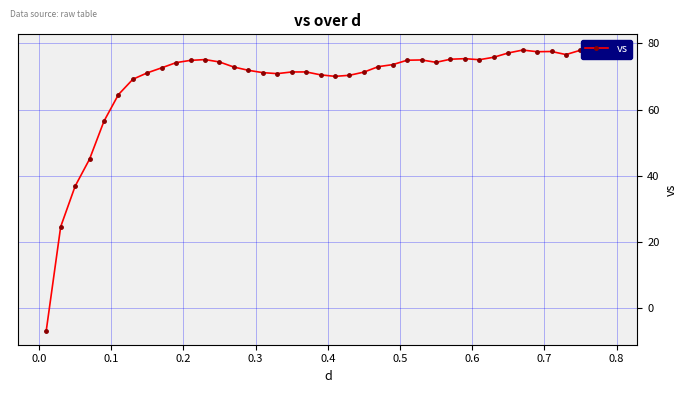

What is the greatest value displayed?

78.4